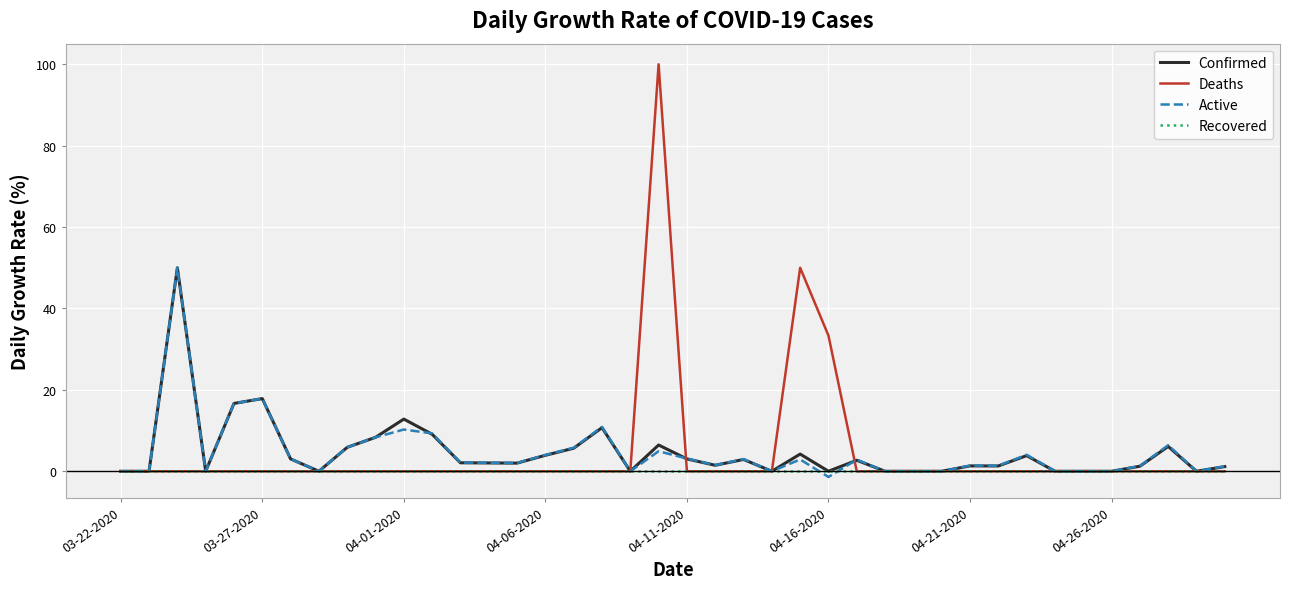

What is the maximum value shown in the chart?

100.0